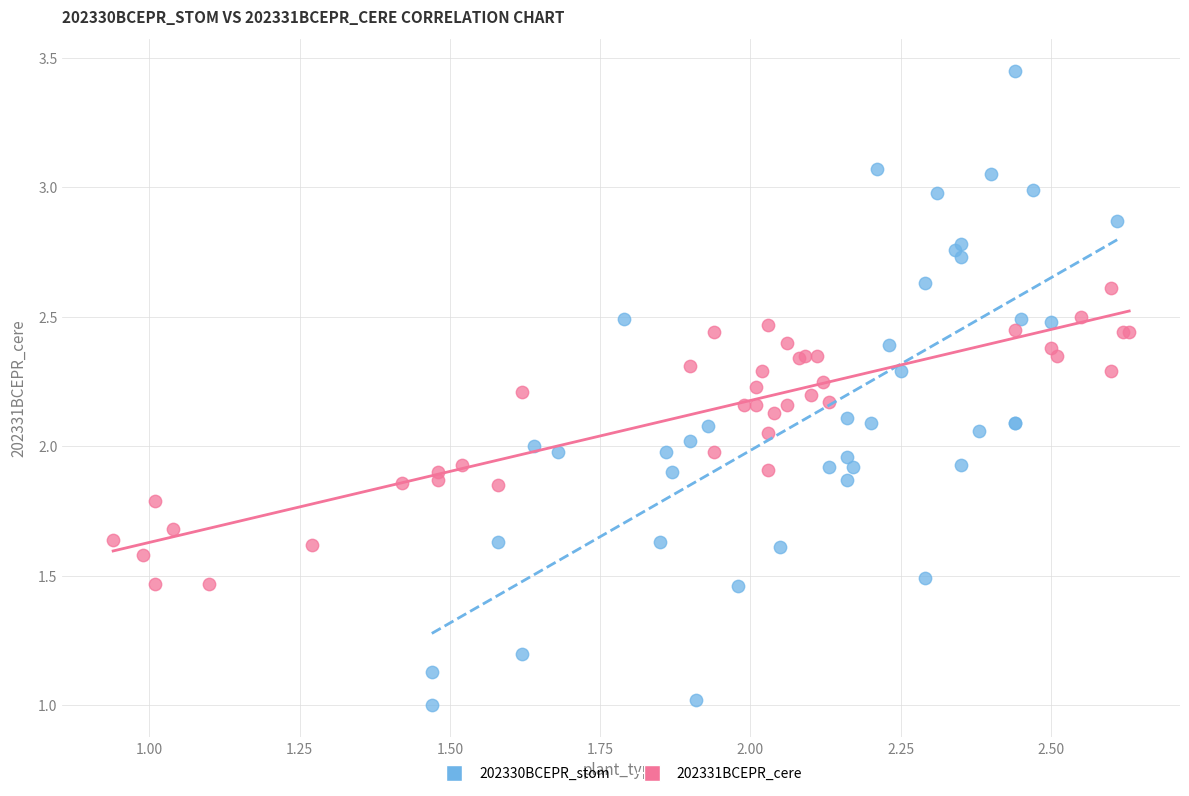

Which series has the largest Y range (max minus min)?

202330BCEPR_stom